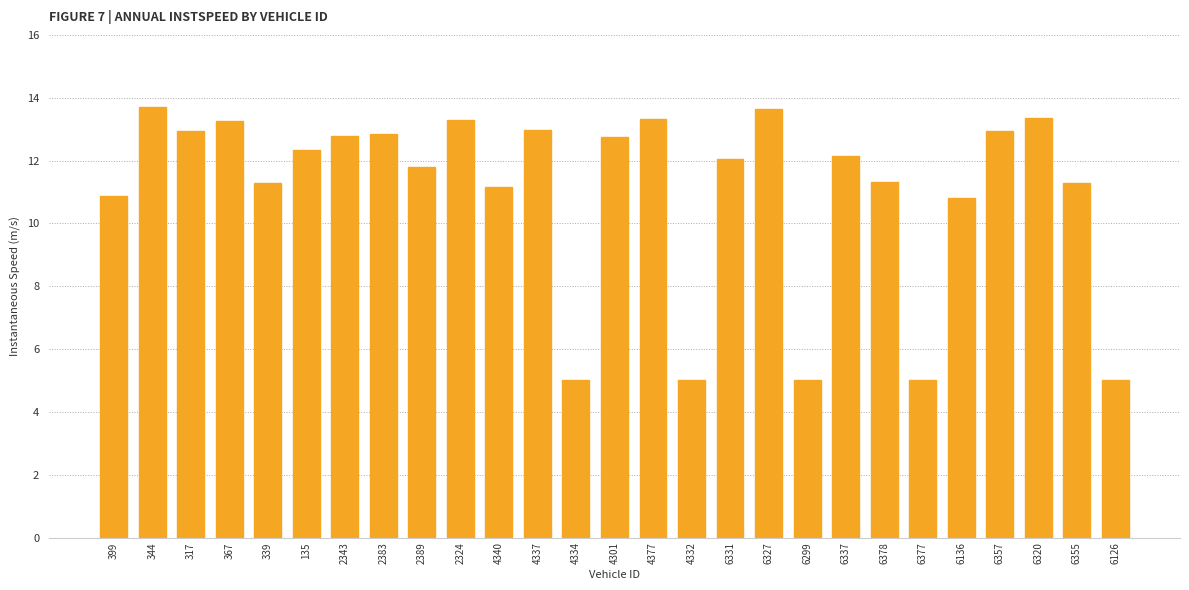

What value does the data have at 6337?

12.1